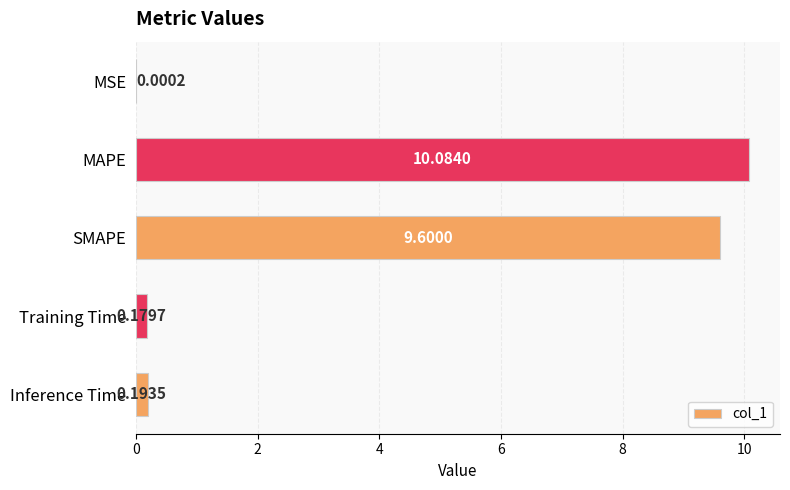

Between Inference Time and SMAPE, which is larger?

SMAPE